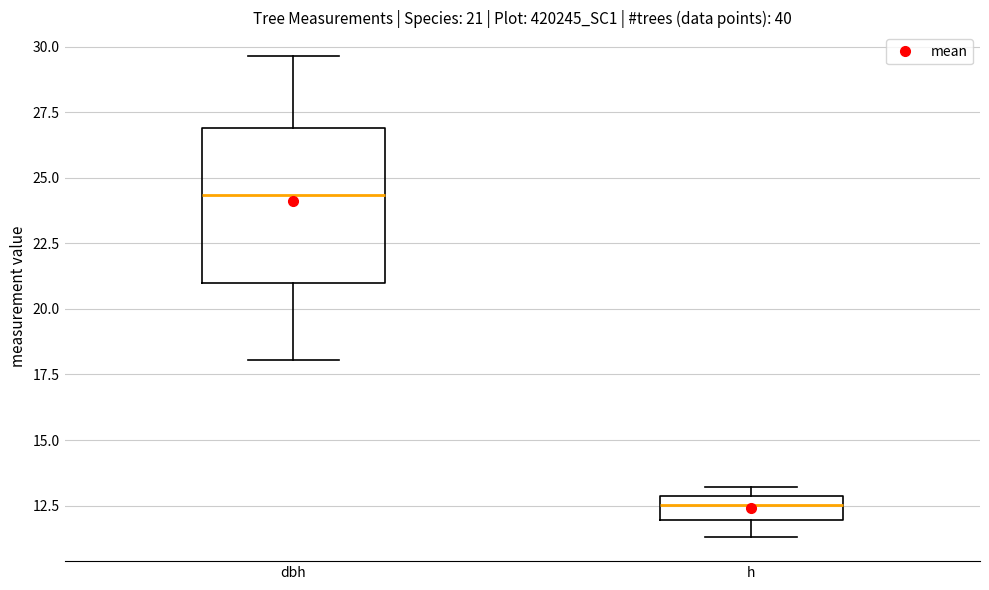

Which box is the tallest, from its lower edge to its upper edge?

dbh